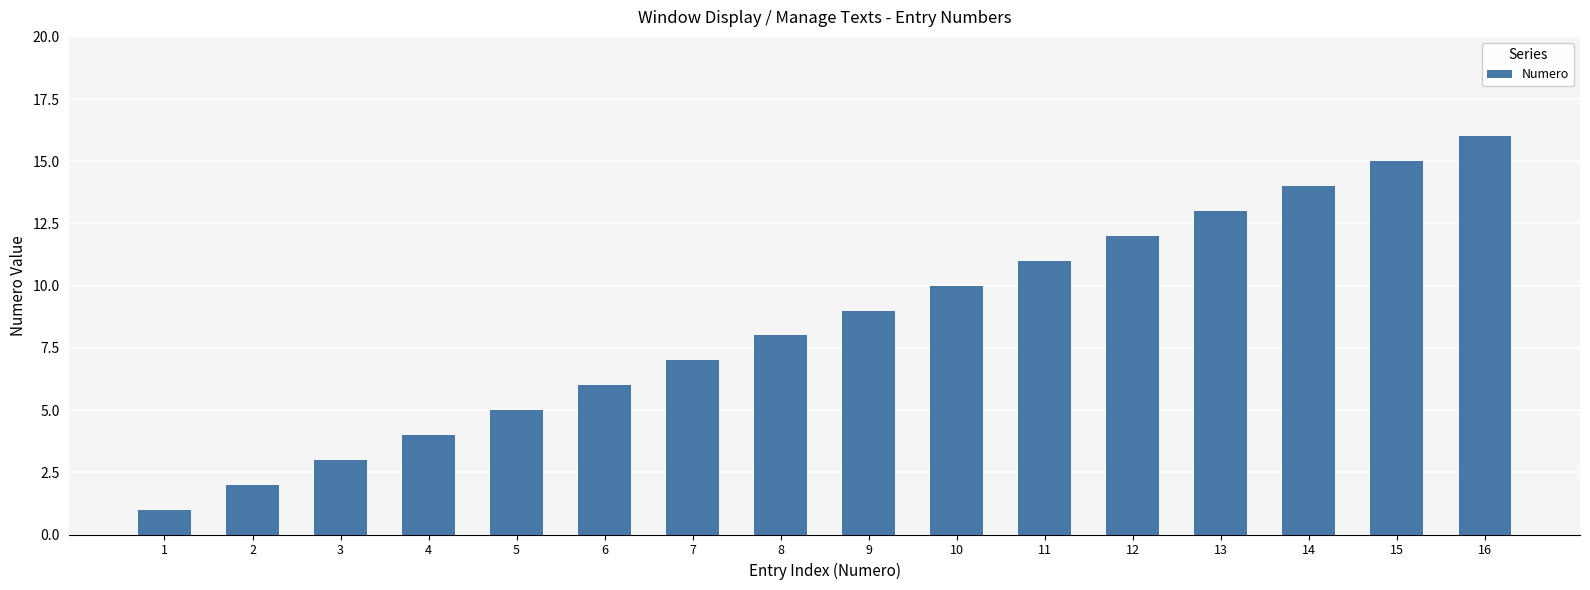

What is the greatest value displayed?

16